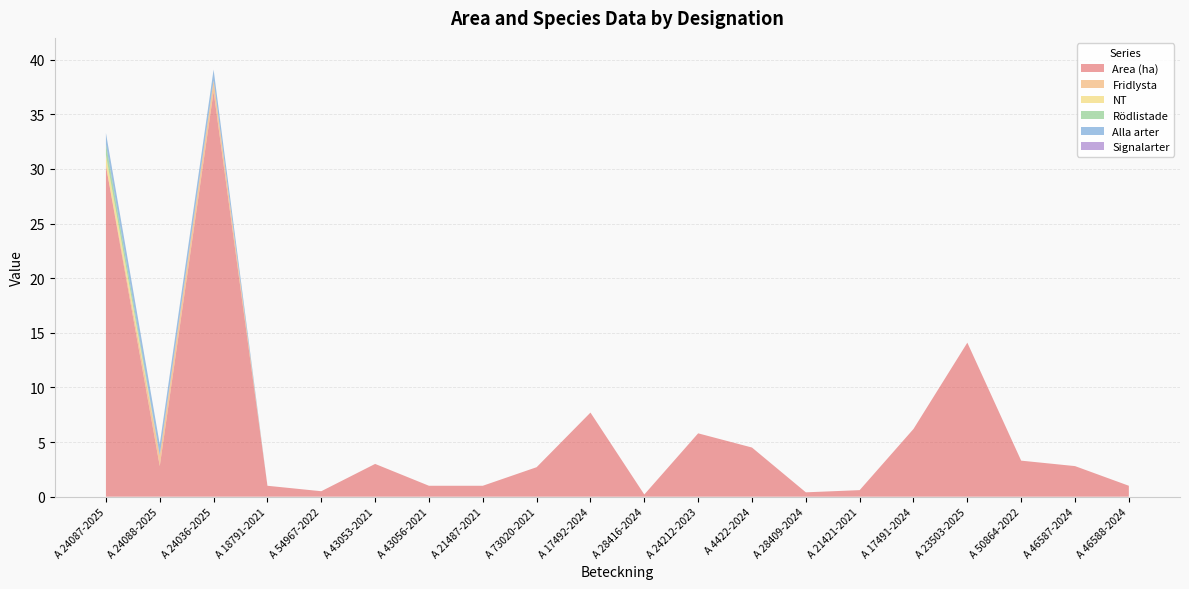

Reading left to right, transcribe all the data shown in this chart.

Area (ha): A 24087-2025=30.3	A 24088-2025=2.8	A 24036-2025=37.1	A 18791-2021=1.0	A 54967-2022=0.5	A 43053-2021=3.0	A 43056-2021=1.0	A 21487-2021=1.0	A 73020-2021=2.7	A 17492-2024=7.7	A 28416-2024=0.2	A 24212-2023=5.8	A 4422-2024=4.5	A 28409-2024=0.4	A 21421-2021=0.6	A 17491-2024=6.2	A 23503-2025=14.1	A 50864-2022=3.3	A 46587-2024=2.8	A 46588-2024=1.0
Fridlysta: A 24087-2025=0.0	A 24088-2025=1.0	A 24036-2025=1.0	A 18791-2021=0.0	A 54967-2022=0.0	A 43053-2021=0.0	A 43056-2021=0.0	A 21487-2021=0.0	A 73020-2021=0.0	A 17492-2024=0.0	A 28416-2024=0.0	A 24212-2023=0.0	A 4422-2024=0.0	A 28409-2024=0.0	A 21421-2021=0.0	A 17491-2024=0.0	A 23503-2025=0.0	A 50864-2022=0.0	A 46587-2024=0.0	A 46588-2024=0.0
NT: A 24087-2025=1.0	A 24088-2025=0.0	A 24036-2025=0.0	A 18791-2021=0.0	A 54967-2022=0.0	A 43053-2021=0.0	A 43056-2021=0.0	A 21487-2021=0.0	A 73020-2021=0.0	A 17492-2024=0.0	A 28416-2024=0.0	A 24212-2023=0.0	A 4422-2024=0.0	A 28409-2024=0.0	A 21421-2021=0.0	A 17491-2024=0.0	A 23503-2025=0.0	A 50864-2022=0.0	A 46587-2024=0.0	A 46588-2024=0.0
Rödlistade: A 24087-2025=1.0	A 24088-2025=0.0	A 24036-2025=0.0	A 18791-2021=0.0	A 54967-2022=0.0	A 43053-2021=0.0	A 43056-2021=0.0	A 21487-2021=0.0	A 73020-2021=0.0	A 17492-2024=0.0	A 28416-2024=0.0	A 24212-2023=0.0	A 4422-2024=0.0	A 28409-2024=0.0	A 21421-2021=0.0	A 17491-2024=0.0	A 23503-2025=0.0	A 50864-2022=0.0	A 46587-2024=0.0	A 46588-2024=0.0
Alla arter: A 24087-2025=1.0	A 24088-2025=1.0	A 24036-2025=1.0	A 18791-2021=0.0	A 54967-2022=0.0	A 43053-2021=0.0	A 43056-2021=0.0	A 21487-2021=0.0	A 73020-2021=0.0	A 17492-2024=0.0	A 28416-2024=0.0	A 24212-2023=0.0	A 4422-2024=0.0	A 28409-2024=0.0	A 21421-2021=0.0	A 17491-2024=0.0	A 23503-2025=0.0	A 50864-2022=0.0	A 46587-2024=0.0	A 46588-2024=0.0
Signalarter: A 24087-2025=0.0	A 24088-2025=0.0	A 24036-2025=0.0	A 18791-2021=0.0	A 54967-2022=0.0	A 43053-2021=0.0	A 43056-2021=0.0	A 21487-2021=0.0	A 73020-2021=0.0	A 17492-2024=0.0	A 28416-2024=0.0	A 24212-2023=0.0	A 4422-2024=0.0	A 28409-2024=0.0	A 21421-2021=0.0	A 17491-2024=0.0	A 23503-2025=0.0	A 50864-2022=0.0	A 46587-2024=0.0	A 46588-2024=0.0